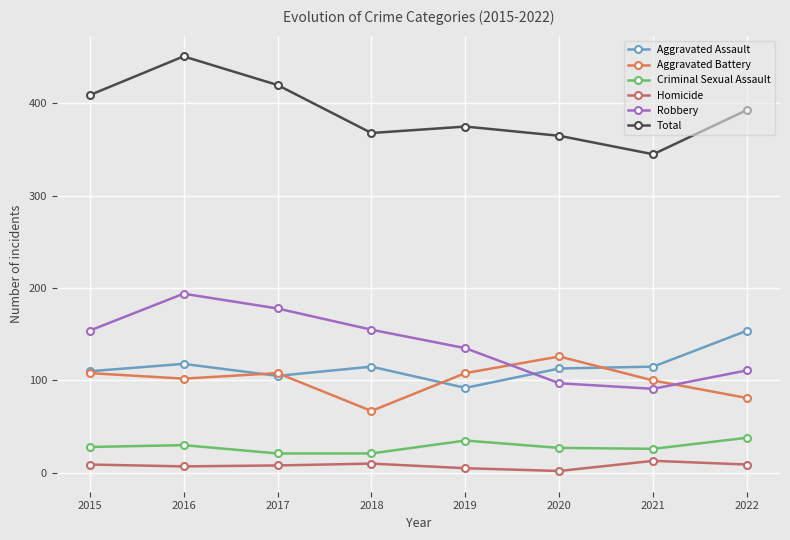

What is the greatest value displayed?

451